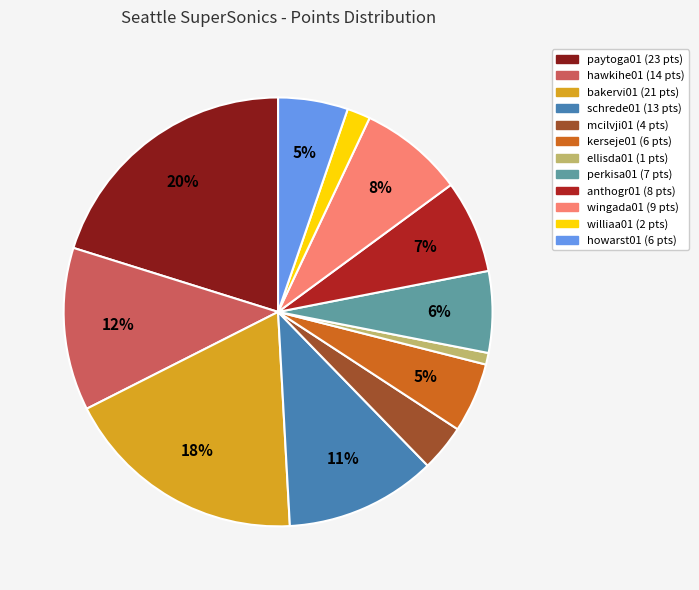

To the nearest percent, what is the difference between the schrede01 and kerseje01 slice percentages?

6%